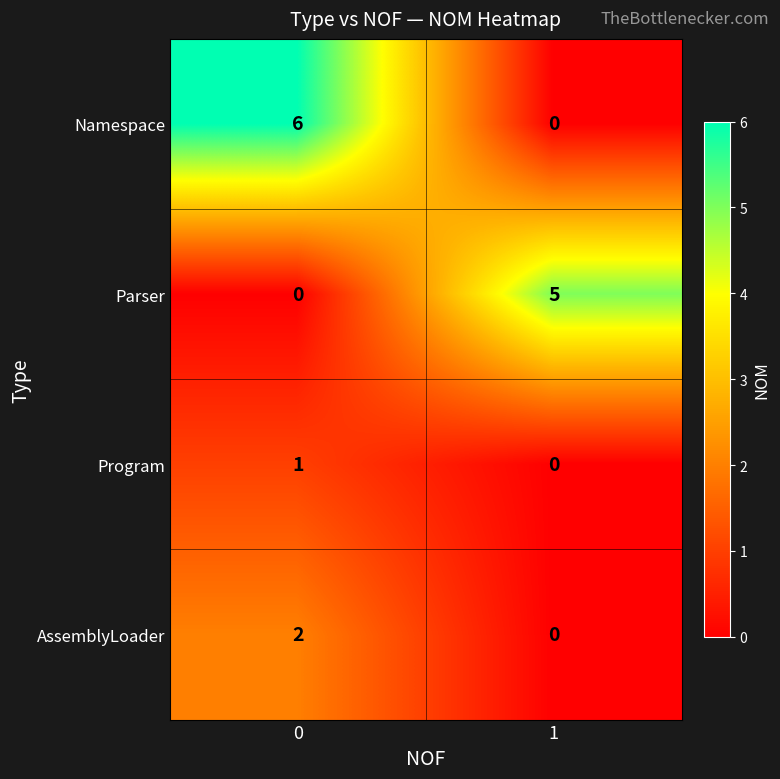

At 0, list the series in order from largest to smallest.

Namespace, AssemblyLoader, Program, Parser